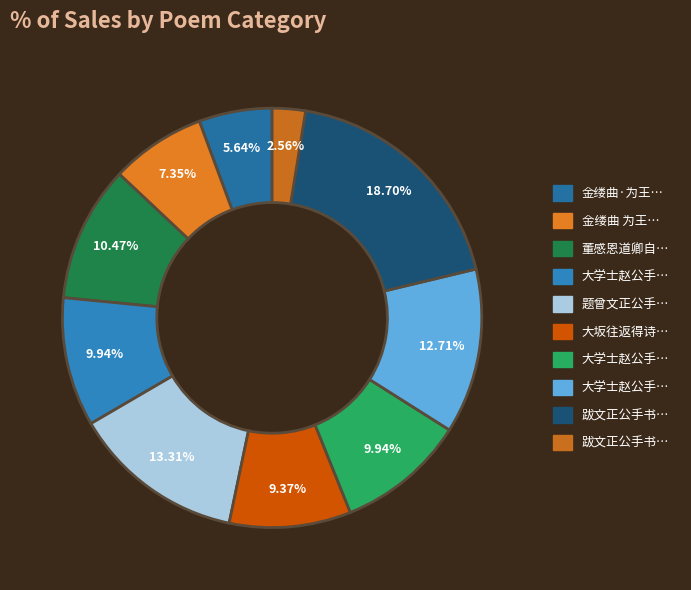

Count the number of slices in the pie.

10